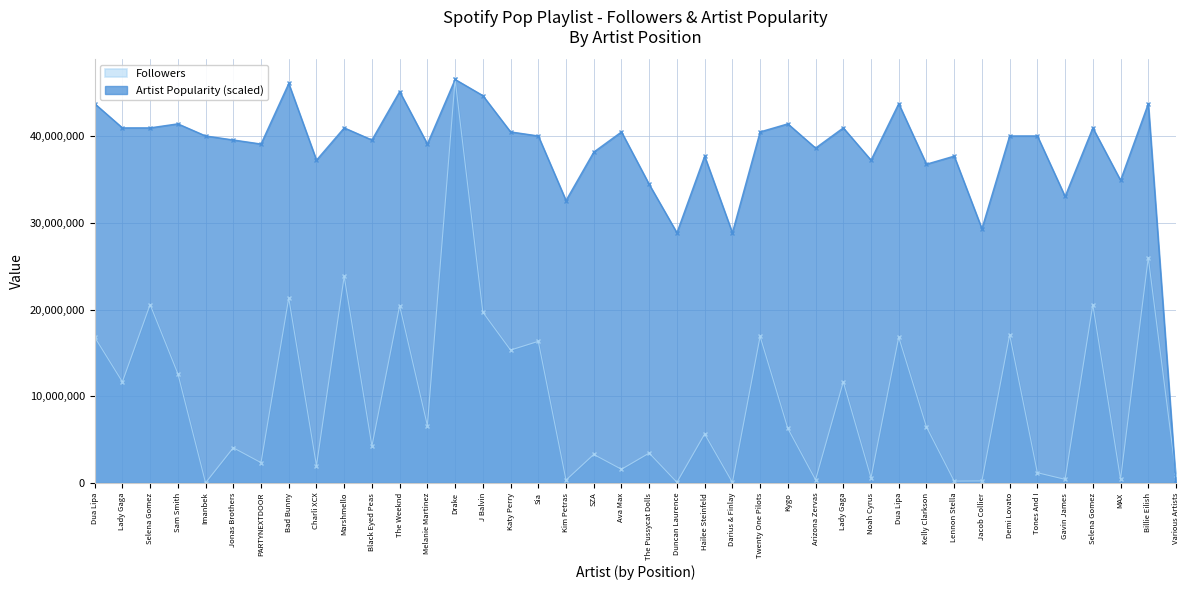

What is the total value across all series at J Balvin?

64356445.8